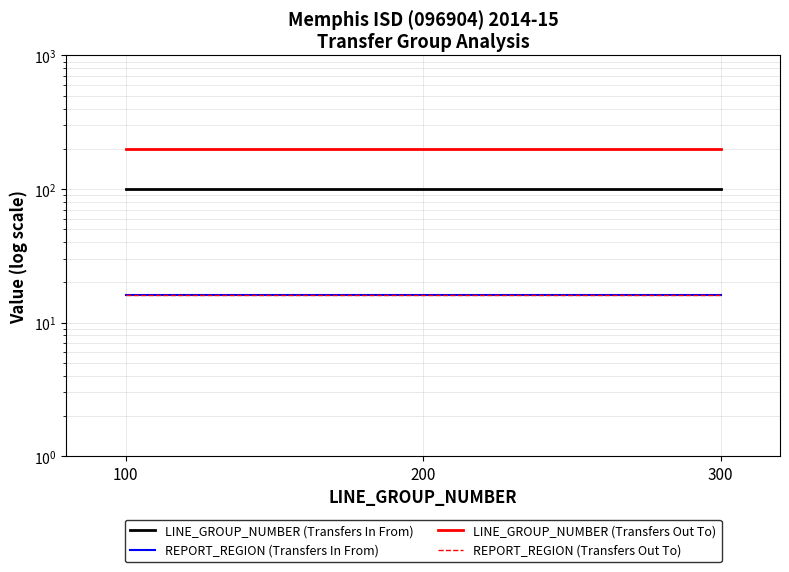

Is the value of REPORT_REGION (Transfers Out To) at 100 greater than the value of LINE_GROUP_NUMBER (Transfers In From) at 200?

No